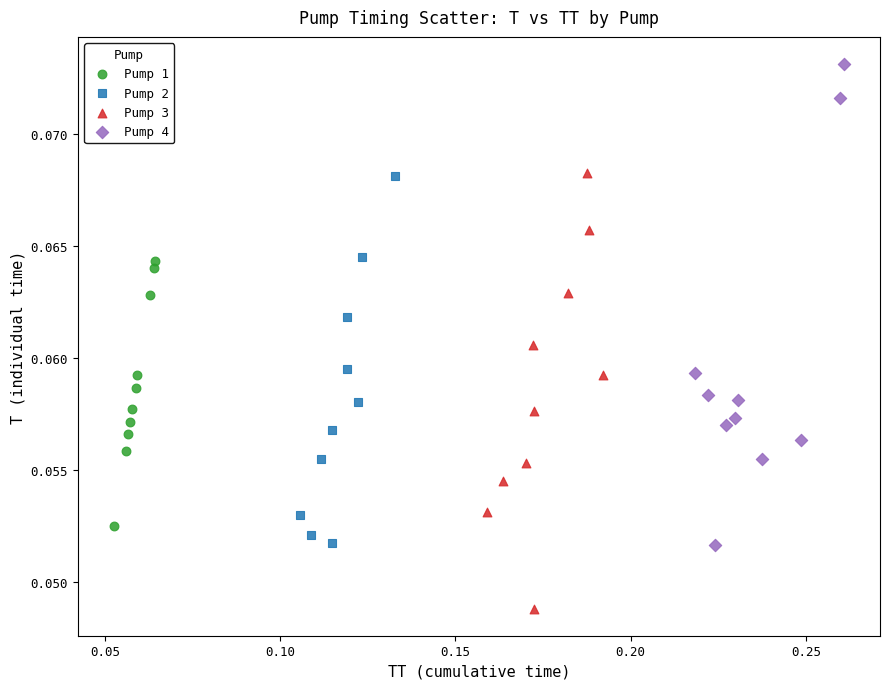

Which series reaches the minimum Y coordinate?

Pump 3